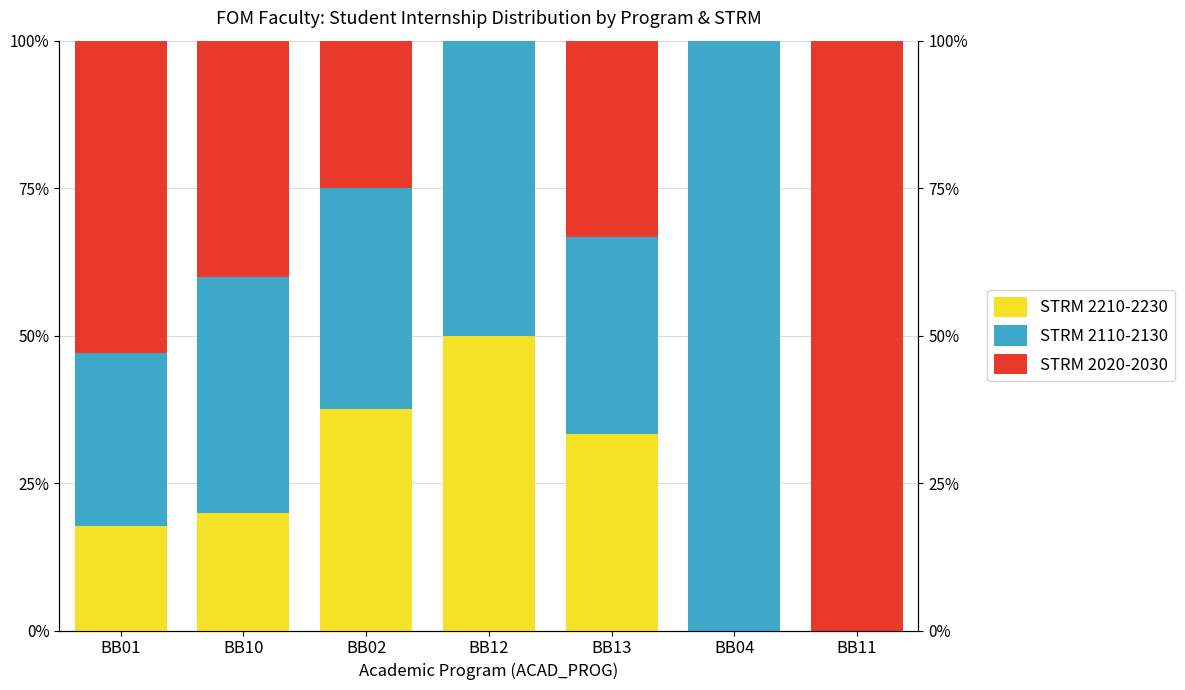

Where does the STRM 2210-2230 series first go above 20?

BB02